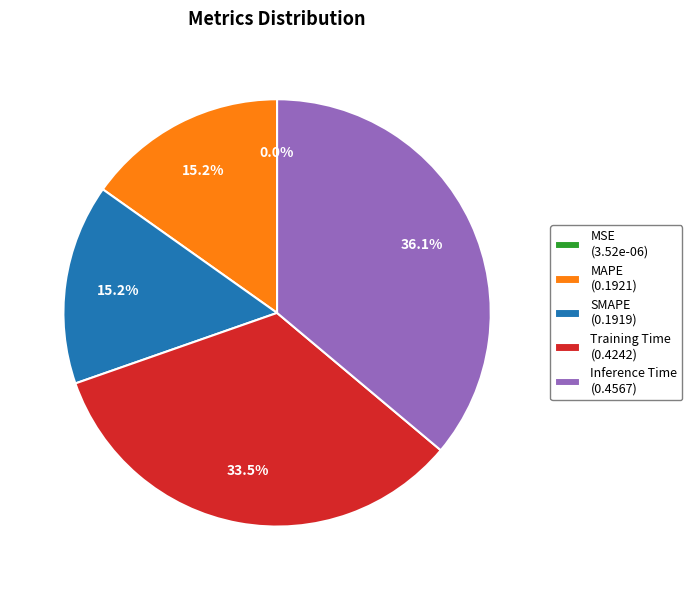

Which category has the biggest portion of the pie?

Inference Time